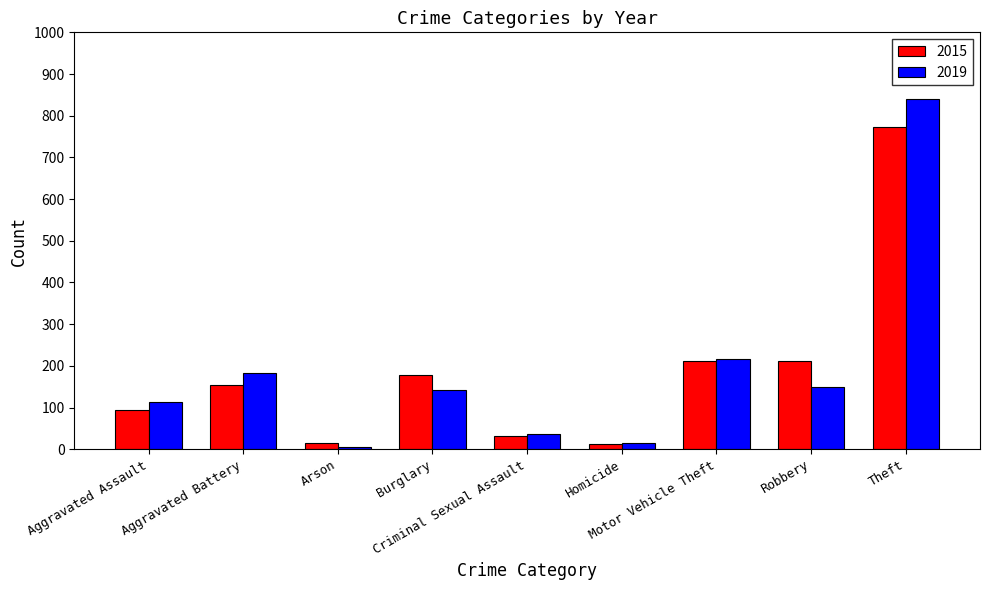

Which series changed the most between Arson and Motor Vehicle Theft?

2019